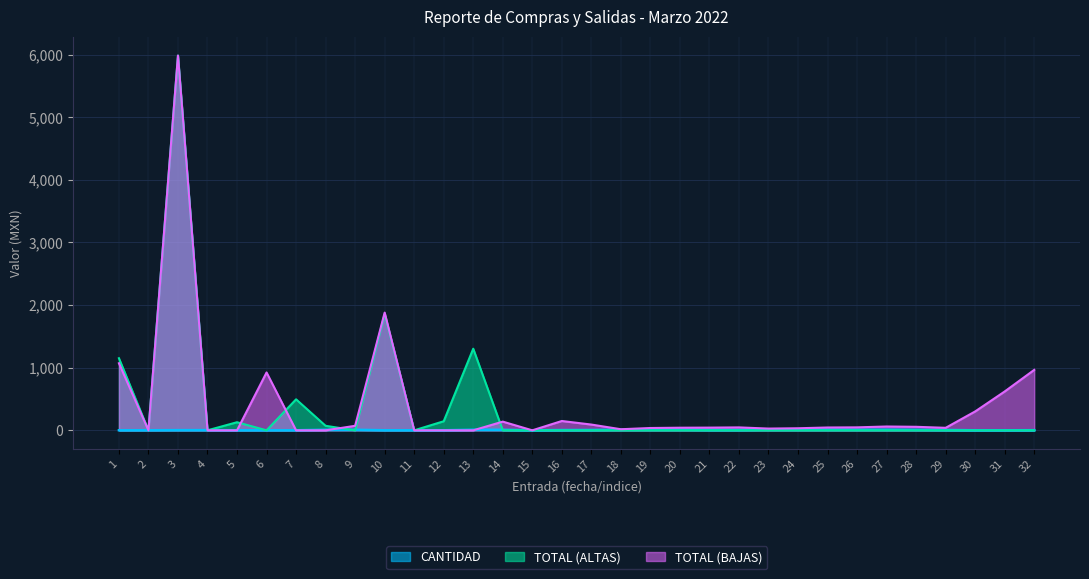

Reading right to left, extract all data points from this chart.

CANTIDAD: 32=2.0	31=1.0	30=1.0	29=5.0	28=8.0	27=10.0	26=9.0	25=10.0	24=9.0	23=10.0	22=5.0	21=5.0	20=10.0	19=12.0	18=10.0	17=5.0	16=4.0	15=0.0	14=8.0	13=9.0	12=1.0	11=1.0	10=1.0	9=9.0	8=9.0	7=1.0	6=1.0	5=1.0	4=3.0	3=3.0	2=1.0	1=1.0
TOTAL (ALTAS): 32=0.0	31=0.0	30=0.0	29=0.0	28=0.0	27=0.0	26=0.0	25=0.0	24=0.0	23=0.0	22=0.0	21=0.0	20=0.0	19=0.0	18=0.0	17=0.0	16=0.0	15=0.0	14=0.0	13=1303.5	12=144.8	11=0.0	10=1856.5	9=0.0	8=72.0	7=495.0	6=0.0	5=129.3	4=0.0	3=5985.0	2=0.0	1=1151.6
TOTAL (BAJAS): 32=965.5	31=620.7	30=301.7	29=40.0	28=56.2	27=61.0	26=47.5	25=45.2	24=33.0	23=27.9	22=46.8	21=43.2	20=41.7	19=37.1	18=17.3	17=92.1	16=148.8	15=0.0	14=139.0	13=0.0	12=0.0	11=0.0	10=1880.1	9=72.0	8=0.0	7=0.0	6=924.0	5=0.0	4=0.0	3=5985.0	2=0.0	1=1071.4